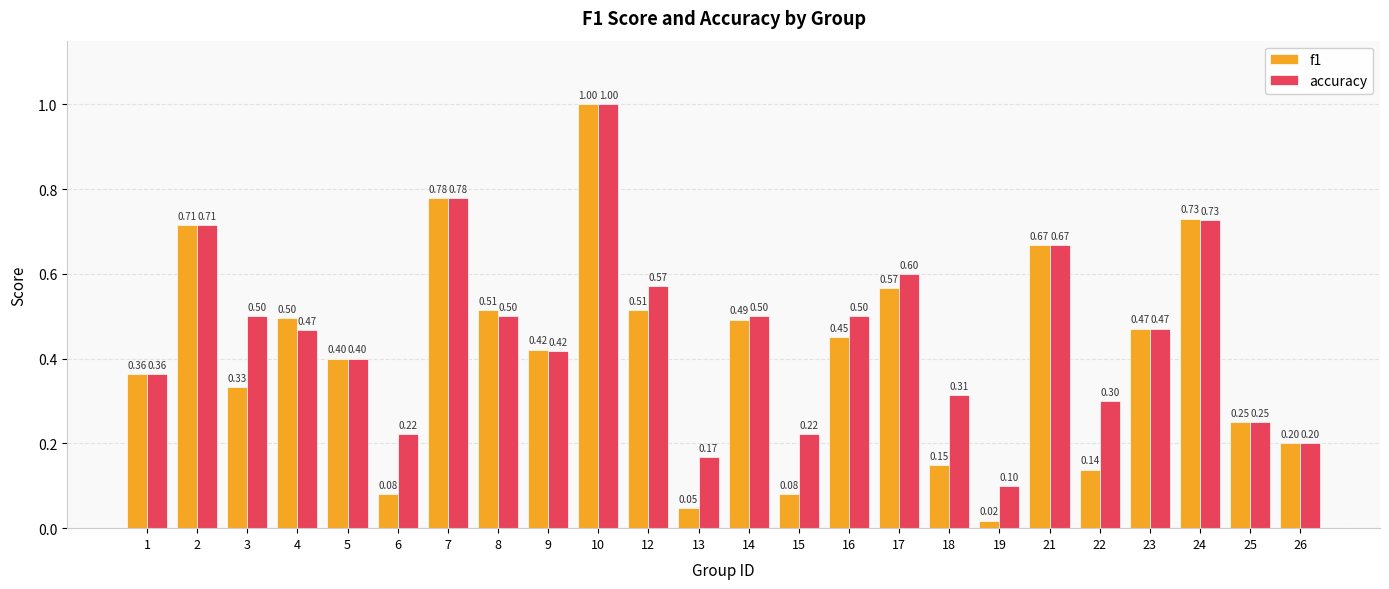

The value of accuracy at 1 is 0.4. True or false?

True